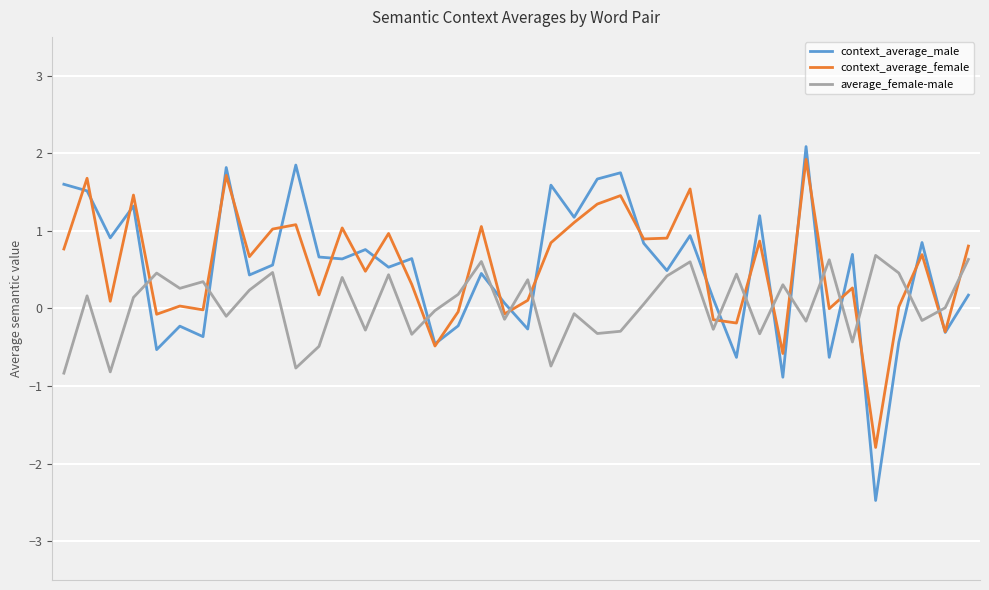

Which series has the largest range (max minus min)?

context_average_male